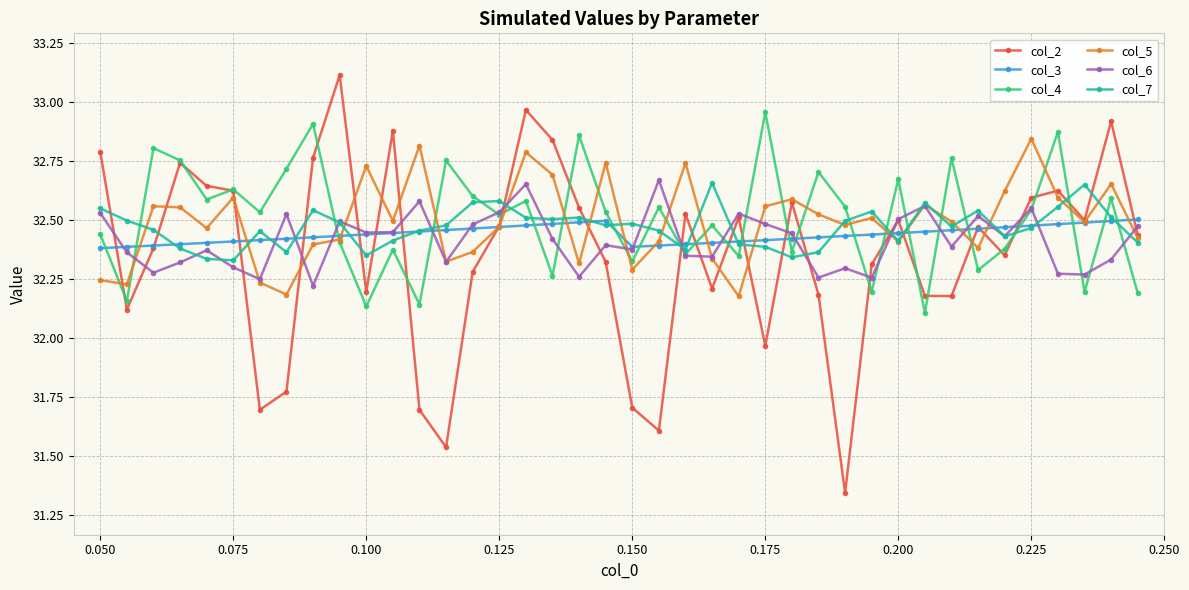

How many lines are shown in the chart?

6